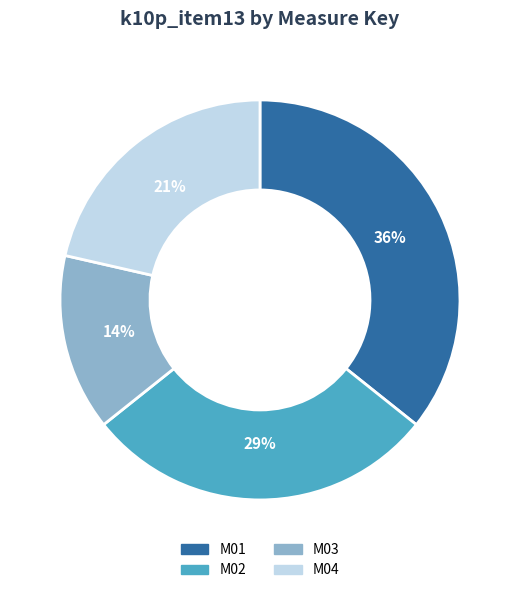

Combined, do M04 and M03 account for over 50%?

No